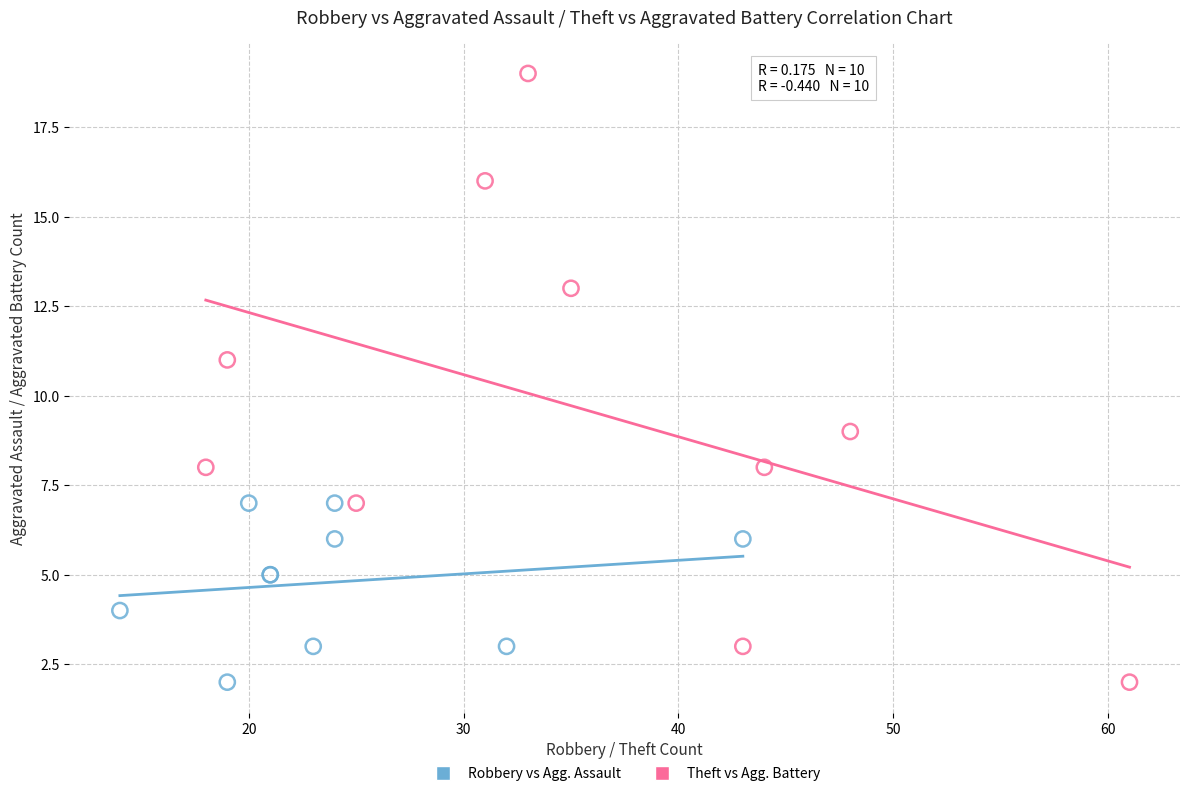

Which series has the largest Y range (max minus min)?

Theft vs Agg. Battery